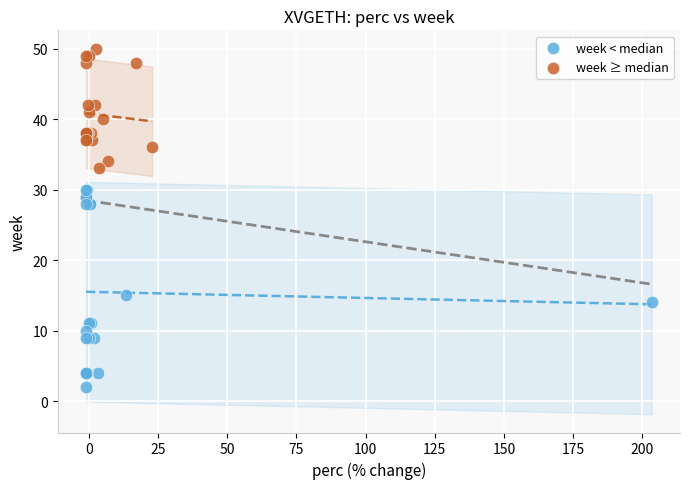

Which series reaches the minimum Y coordinate?

week < median